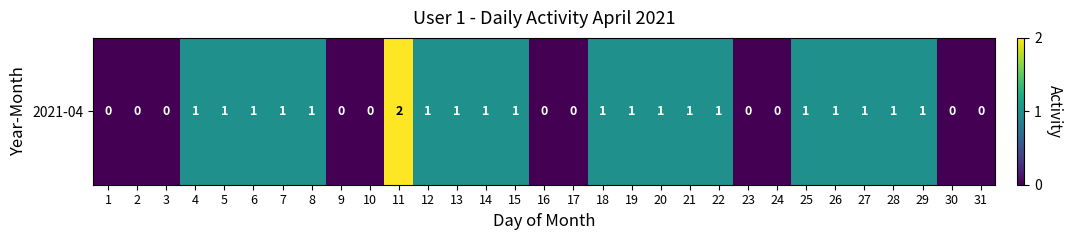

How many data points does each series have?

31